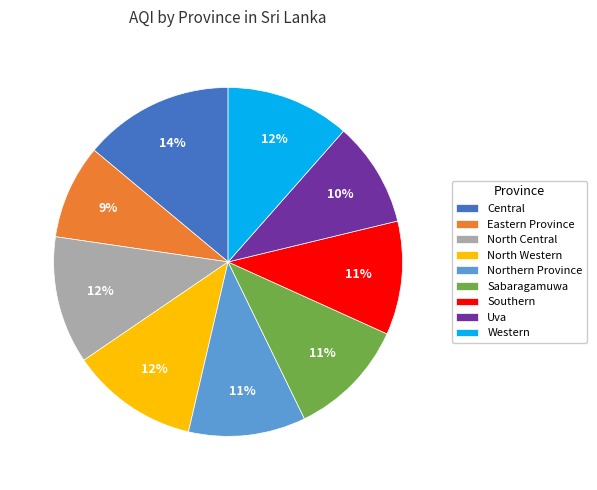

Is North Central the majority of the pie?

No